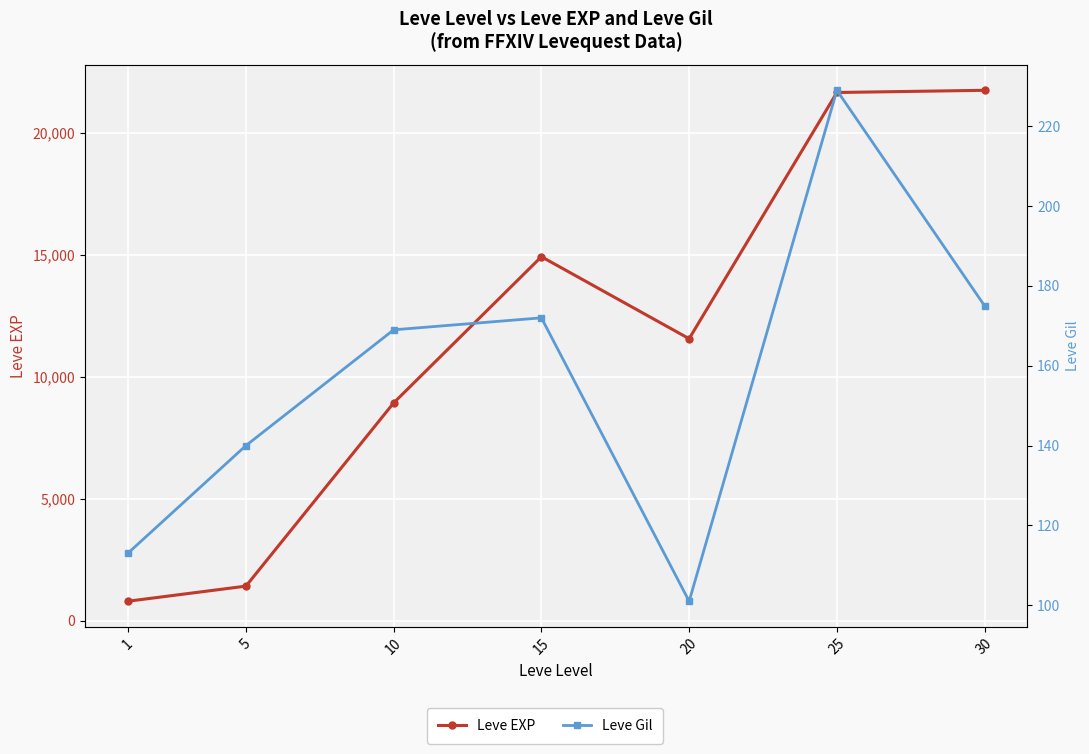

At which label is Leve EXP closest to 11270?

20